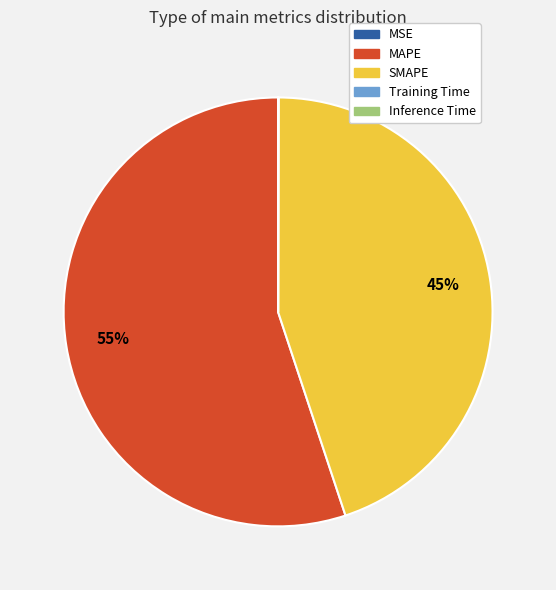

What is the majority slice?

MAPE